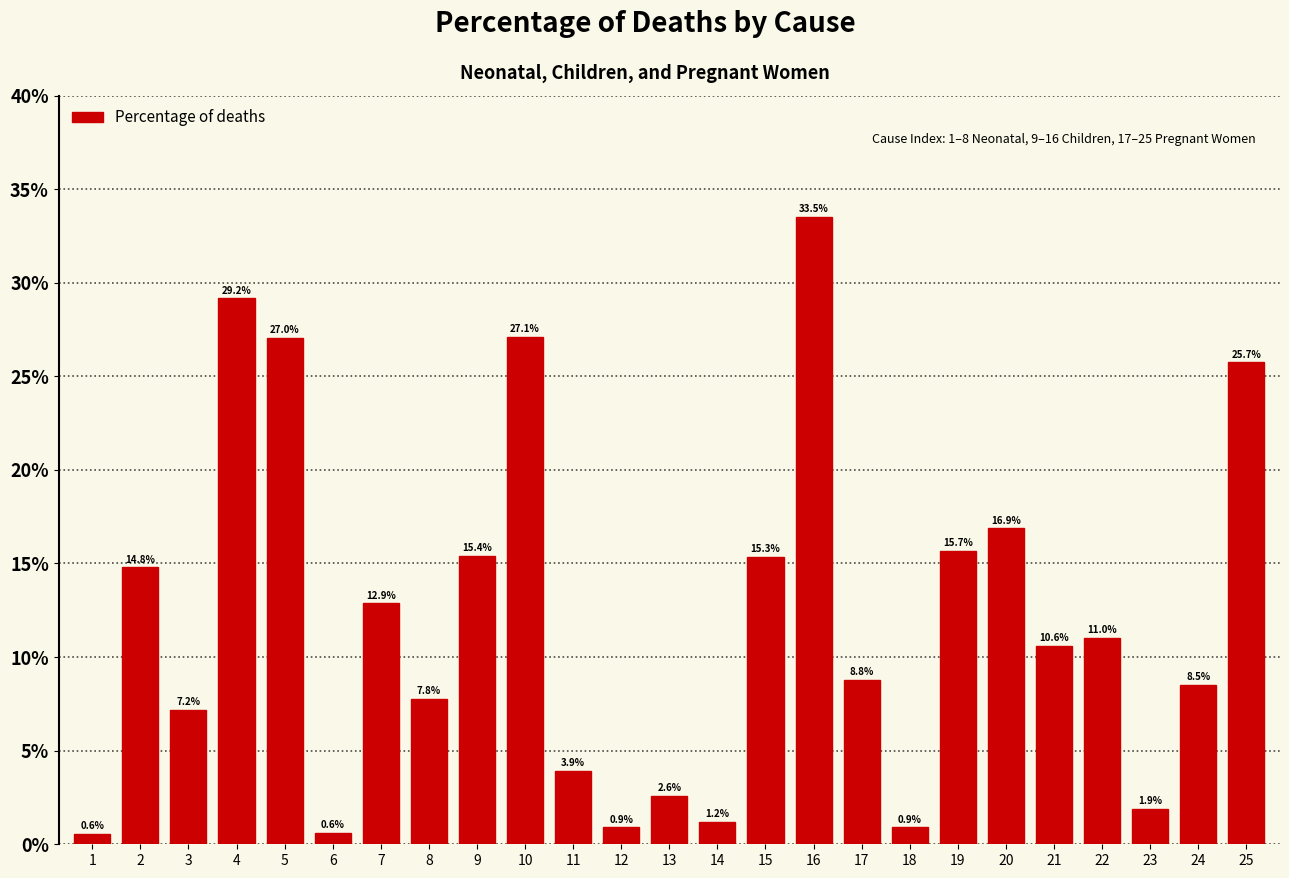

Reading left to right, extract all data points from this chart.

1=0.6	2=14.8	3=7.2	4=29.2	5=27.0	6=0.6	7=12.9	8=7.8	9=15.4	10=27.1	11=3.9	12=0.9	13=2.6	14=1.2	15=15.3	16=33.5	17=8.8	18=0.9	19=15.7	20=16.9	21=10.6	22=11.0	23=1.9	24=8.5	25=25.7